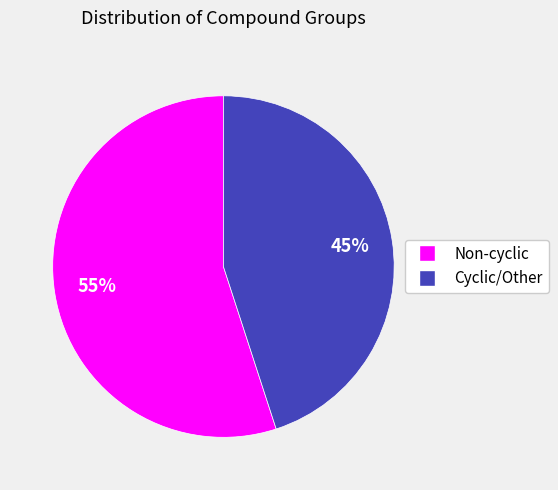

To the nearest percent, what is the average slice percentage?

50%